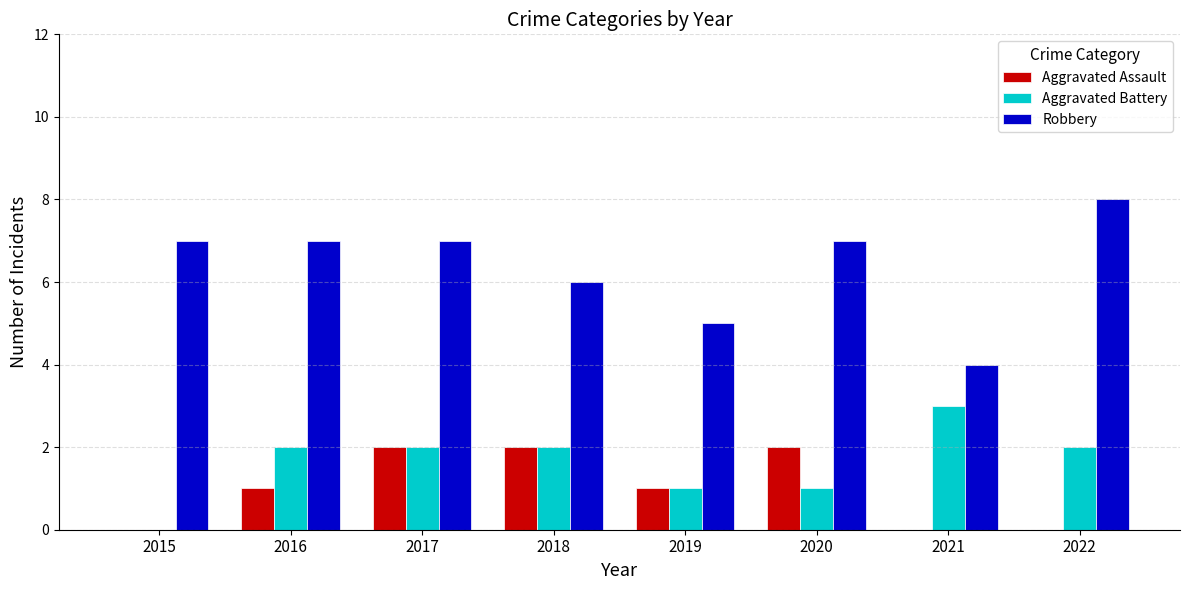

What is the sum of the Aggravated Battery values at 2016 and 2018?

4